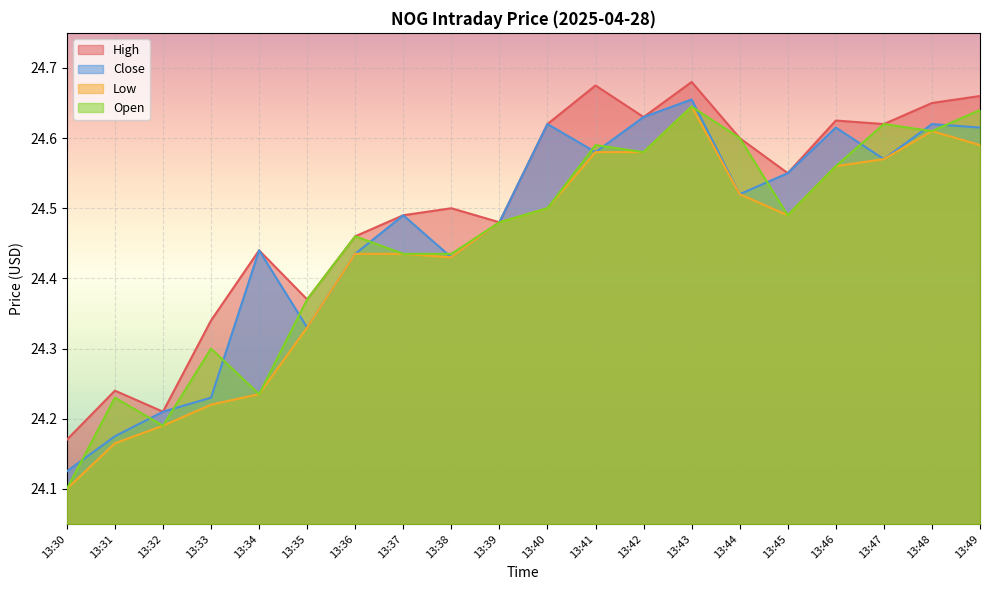

At 13:44, list the series in order from largest to smallest.

High, Open, Close, Low